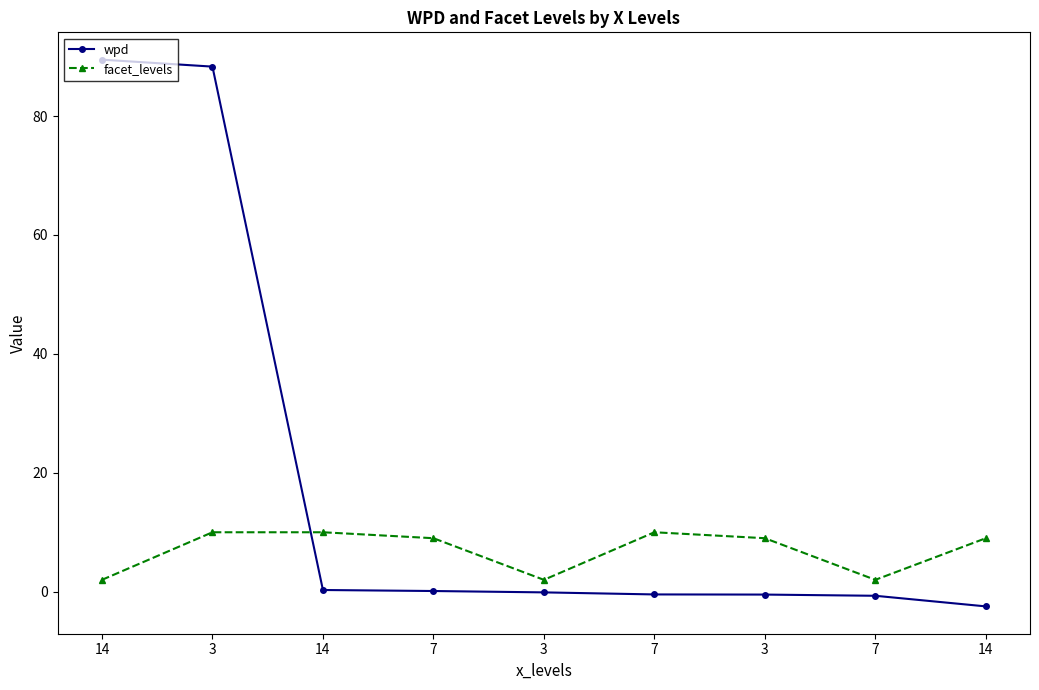

What are all the series names shown in the legend?

wpd, facet_levels